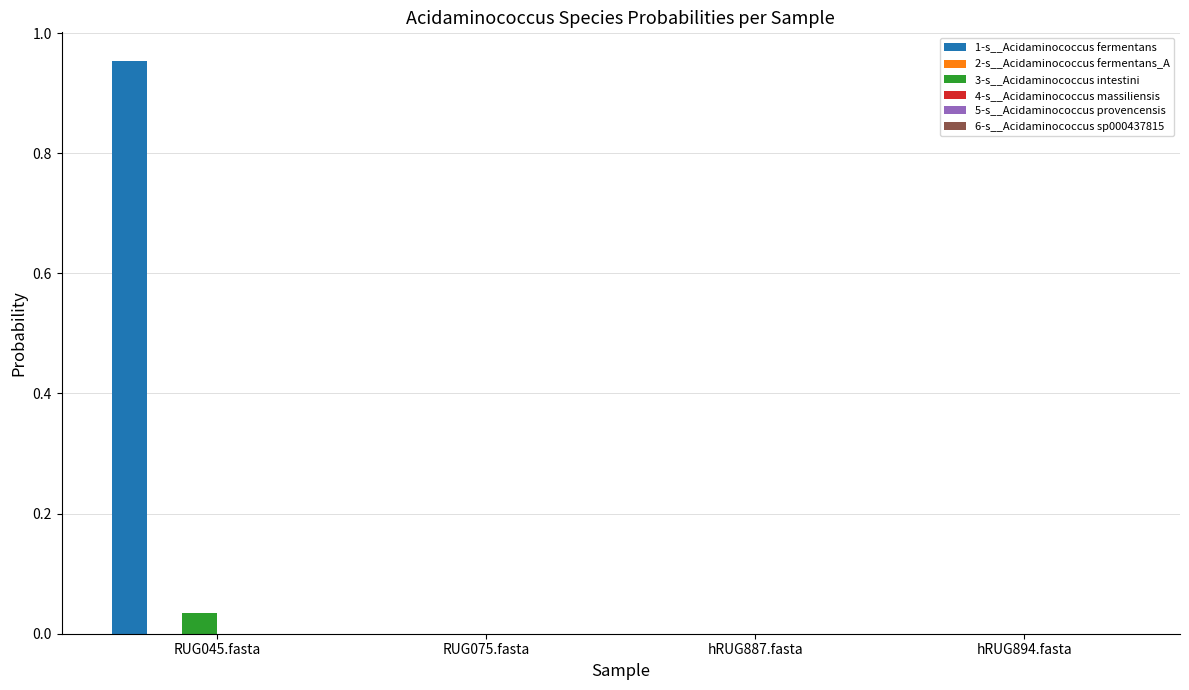

Which category has the highest value across all series?

RUG045.fasta